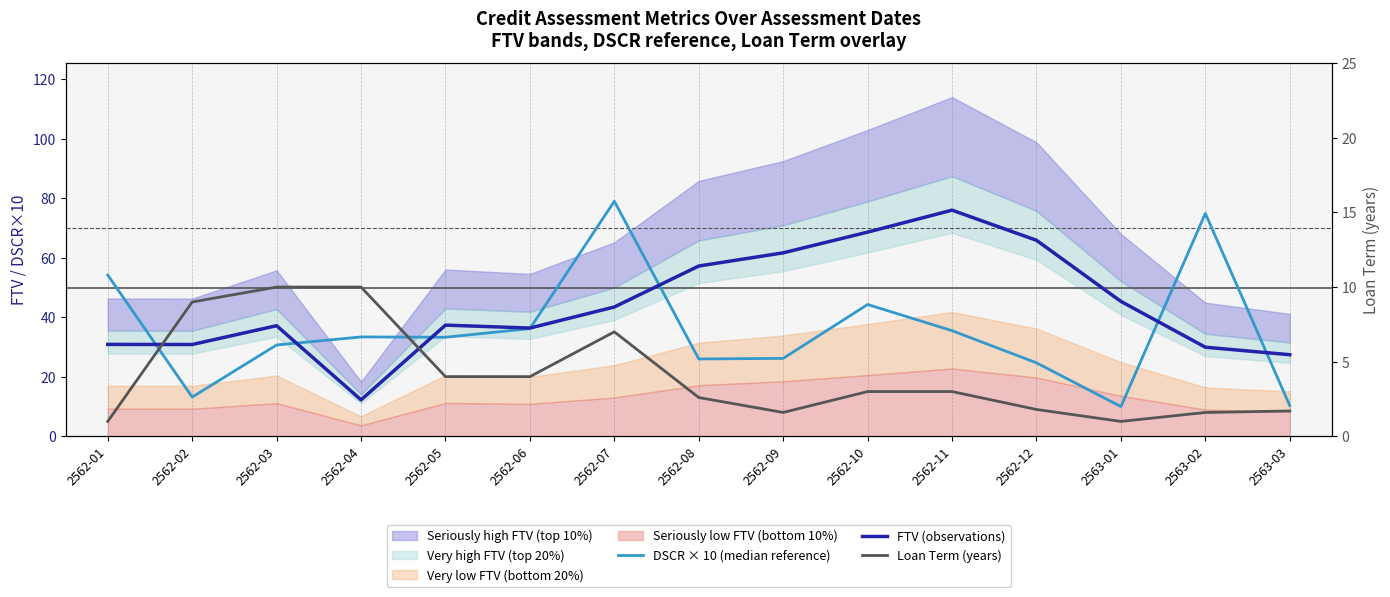

Where is the first local minimum for DSCR × 10 (median reference)?

2562-02